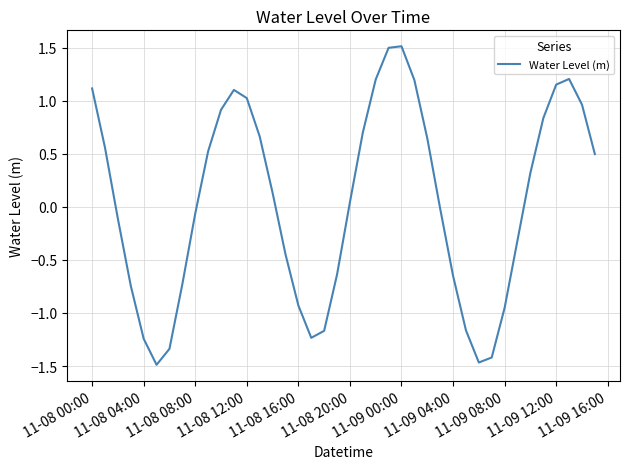

What is the maximum value shown in the chart?

1.5